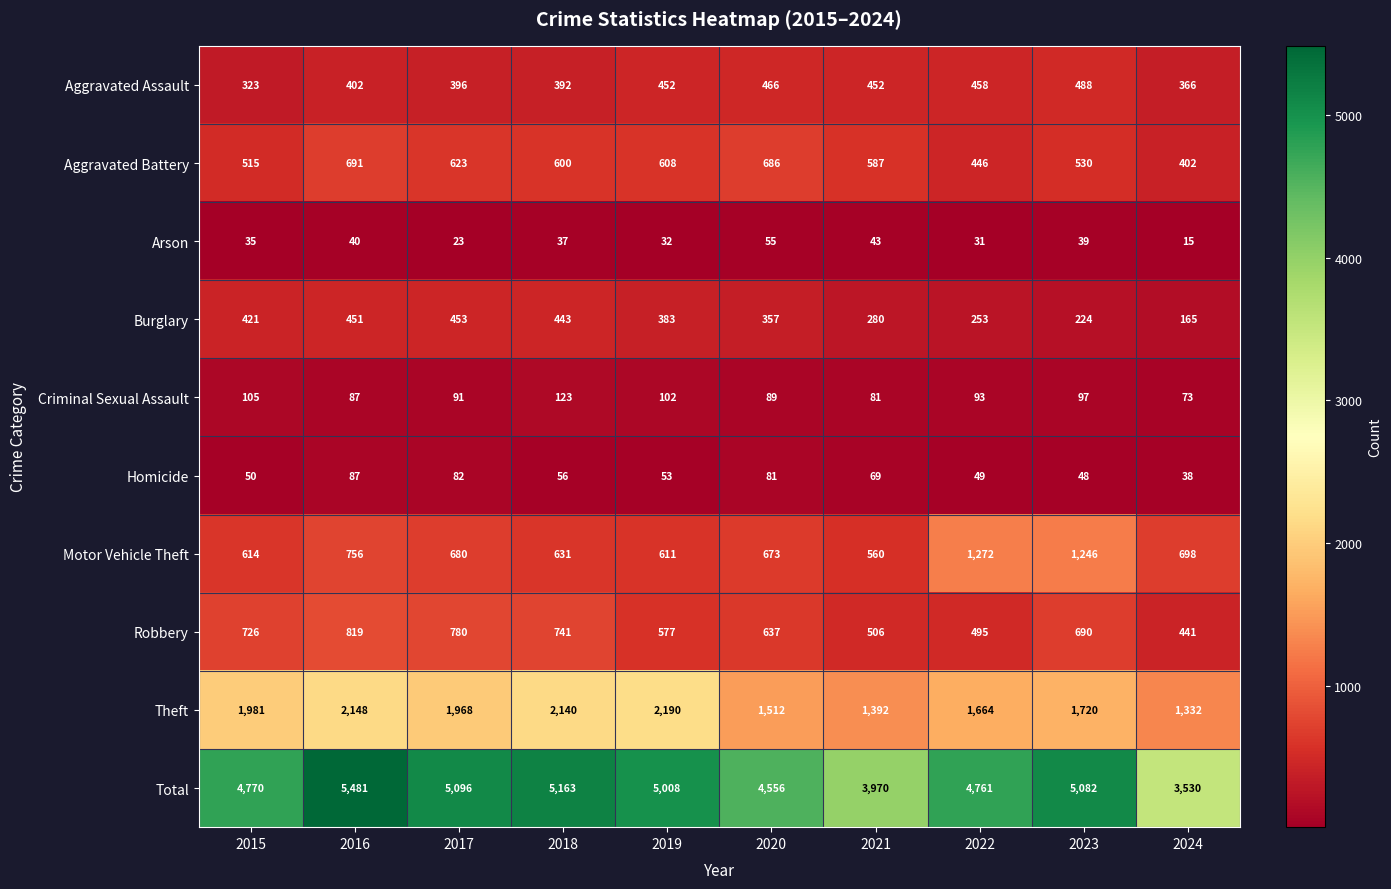

Which series changed the most between 2018 and 2022?

Motor Vehicle Theft